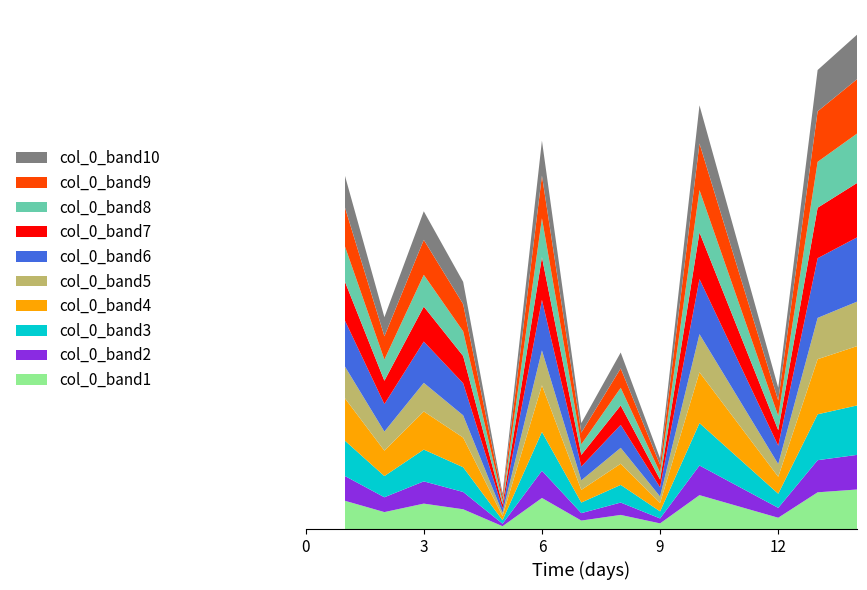

Does the chart have visible grid lines?

No